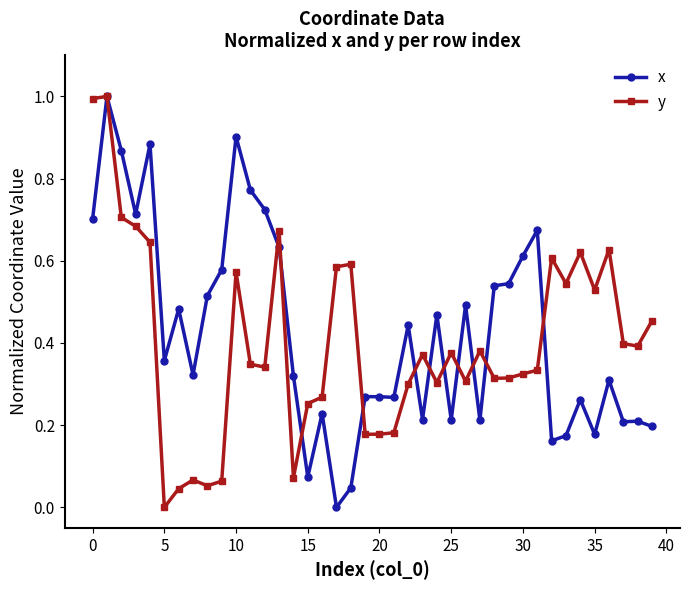

True or false: x has more than 2 points higher than both neighbors.

True